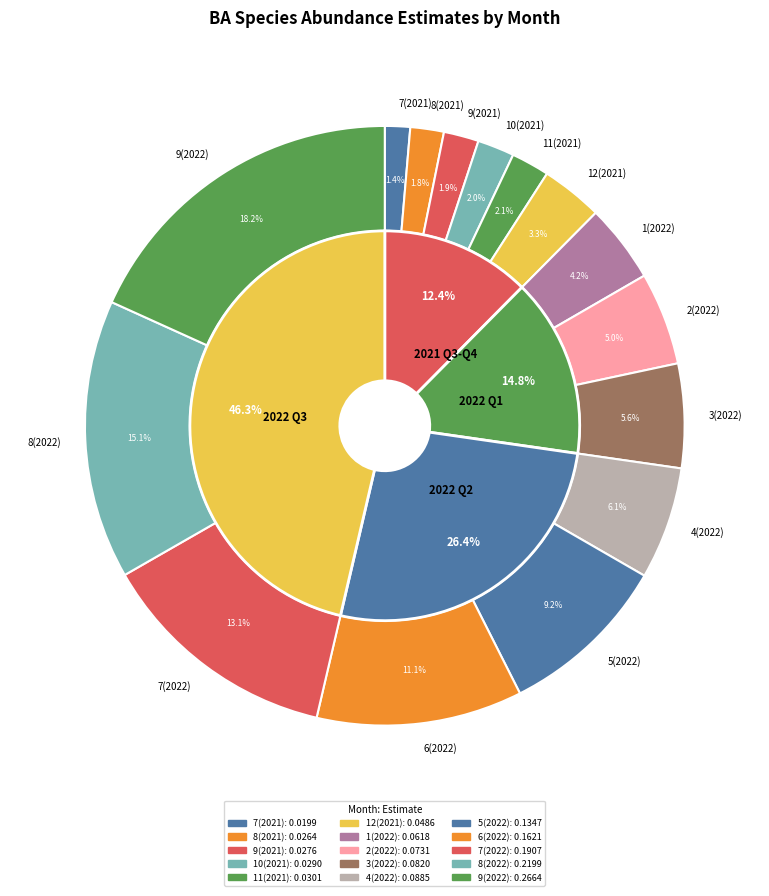

Is it true that 9(2022) is 18% of the pie?

True